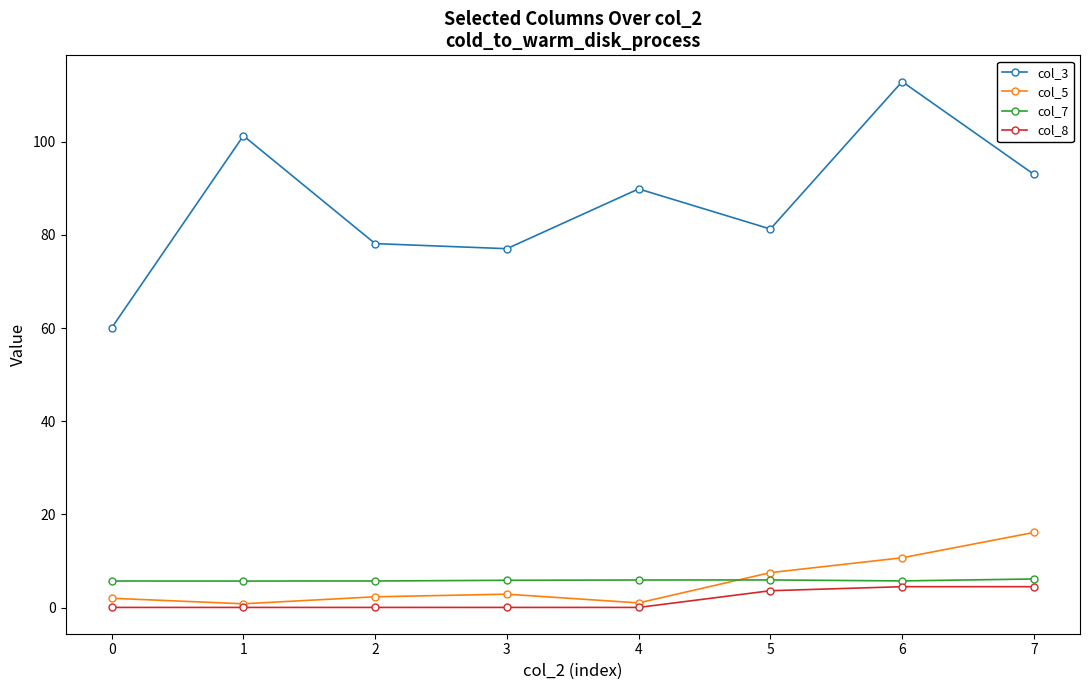

At which category is the sum across all series the highest?

6